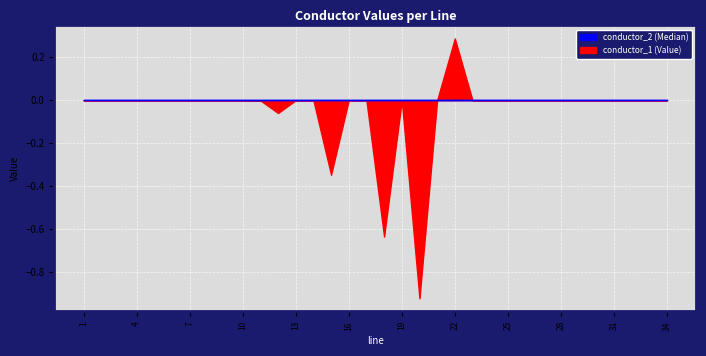

What is the label of the 1st point from the left?

1.0